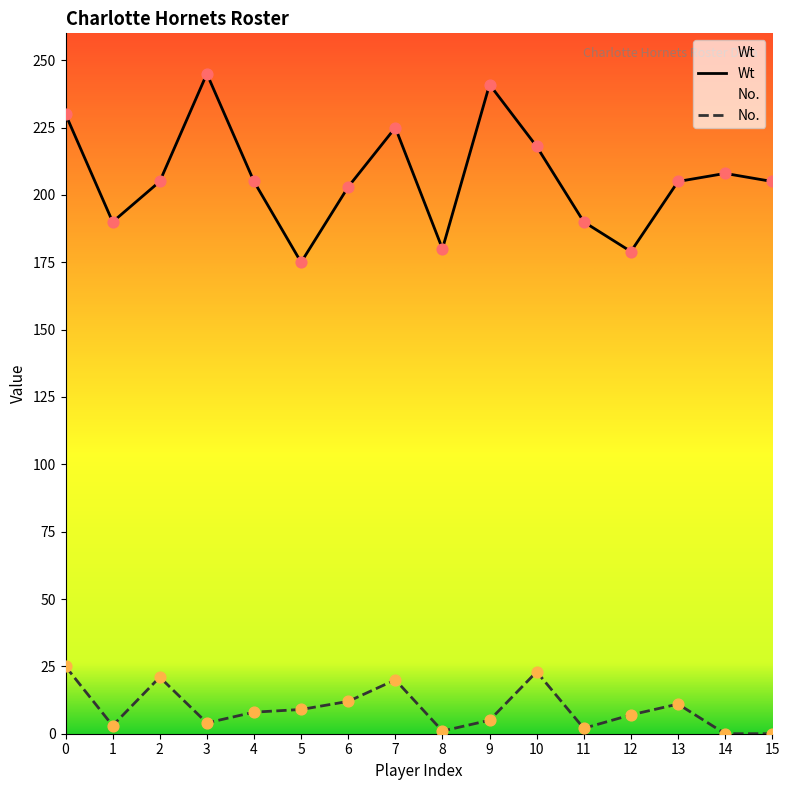

Which series reaches the maximum Y coordinate?

Wt